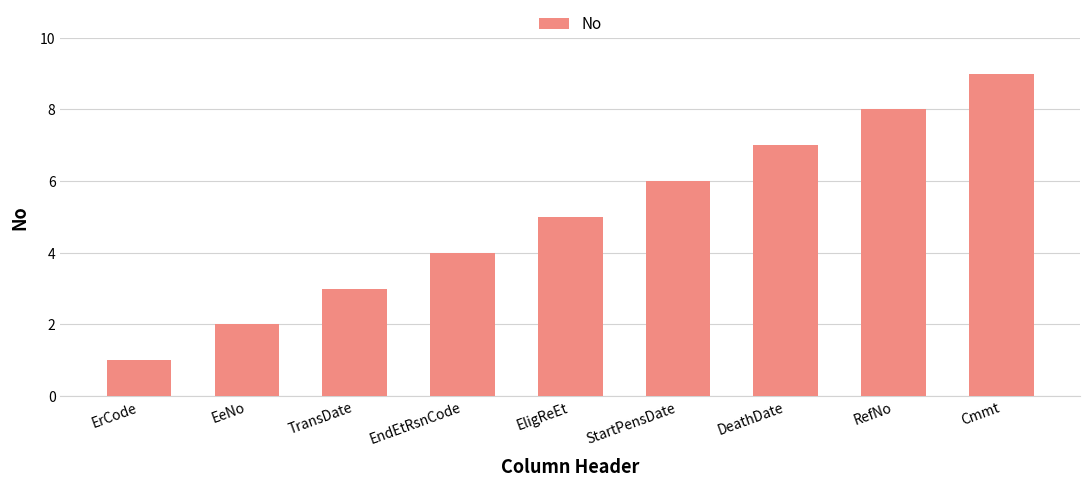

Reading left to right, extract all data points from this chart.

ErCode=1	EeNo=2	TransDate=3	EndEtRsnCode=4	EligReEt=5	StartPensDate=6	DeathDate=7	RefNo=8	Cmmt=9